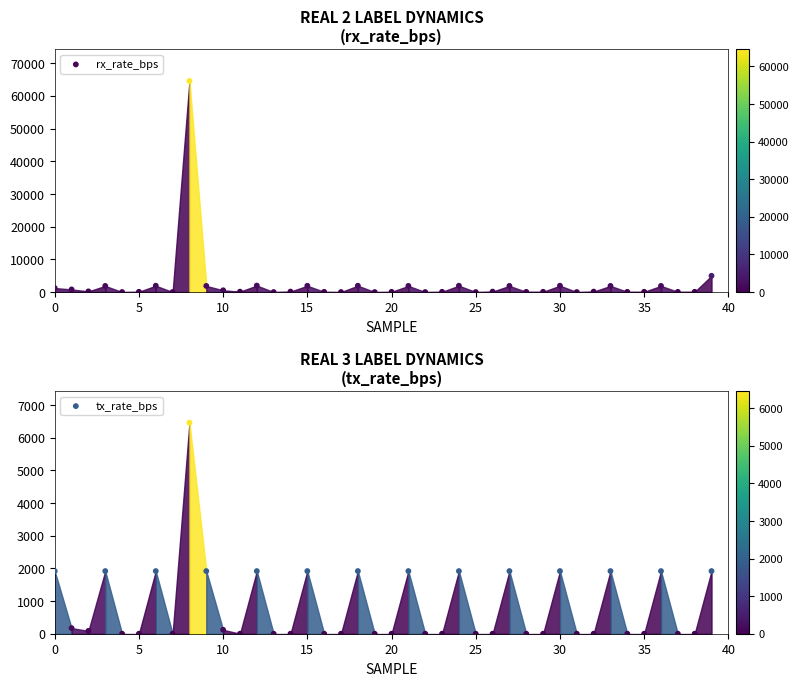

Which series contains the highest Y value?

rx_rate_bps